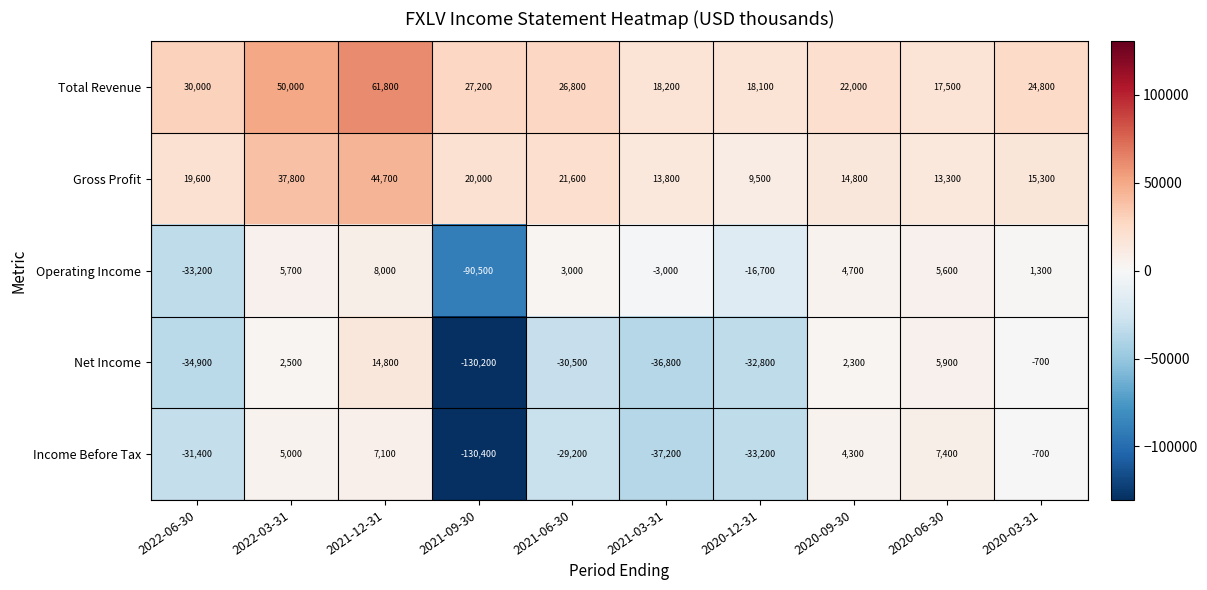

What is the total value across all series at 2021-09-30?

-303900